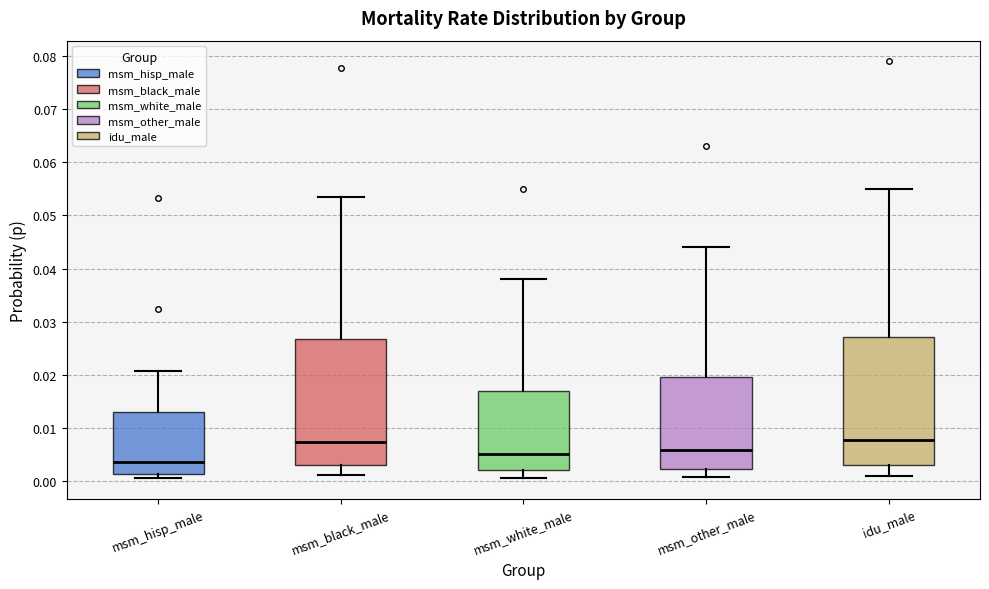

Reading left to right, transcribe this box plot: for each box, give where its median line is, the range the box spans, and where its two whiskers end, as read against the y-axis. The values are not printed on the chart, so give them approximately, as read against the axis.

msm_hisp_male: median 0.004, box 0.001 to 0.013, whiskers 0.001 (just below the box's lower edge) to 0.021
msm_black_male: median 0.007, box 0.003 to 0.027, whiskers 0.001 to 0.054
msm_white_male: median 0.005, box 0.002 to 0.017, whiskers 0.001 to 0.038
msm_other_male: median 0.006, box 0.002 to 0.020, whiskers 0.001 to 0.044
idu_male: median 0.008, box 0.003 to 0.027, whiskers 0.001 to 0.055